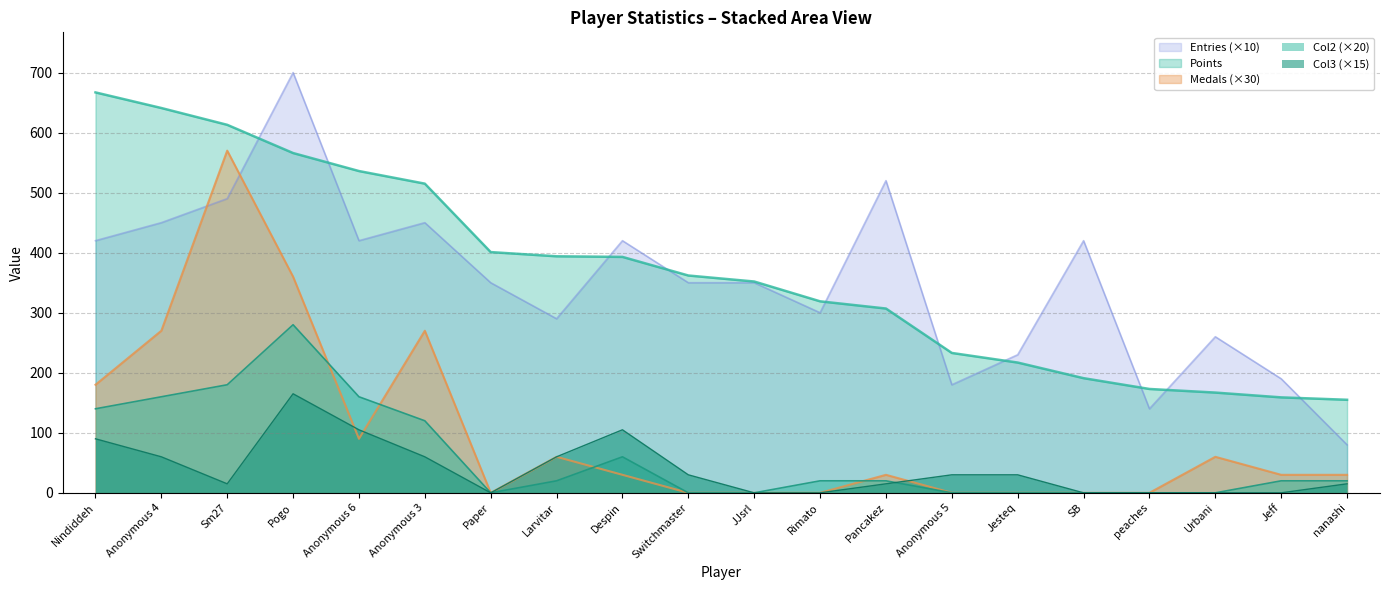

Rank the series by their maximum value, from lowest to highest.

Col3 (×15), Col2 (×20), Medals (×30), Points, Entries (×10)